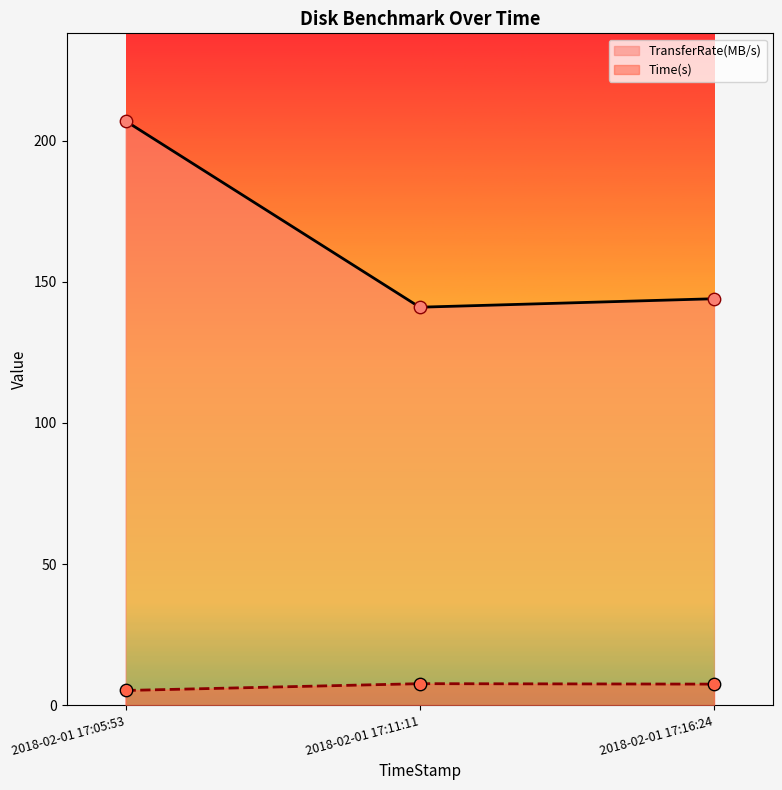

Which series has the largest Y range (max minus min)?

TransferRate(MB/s)